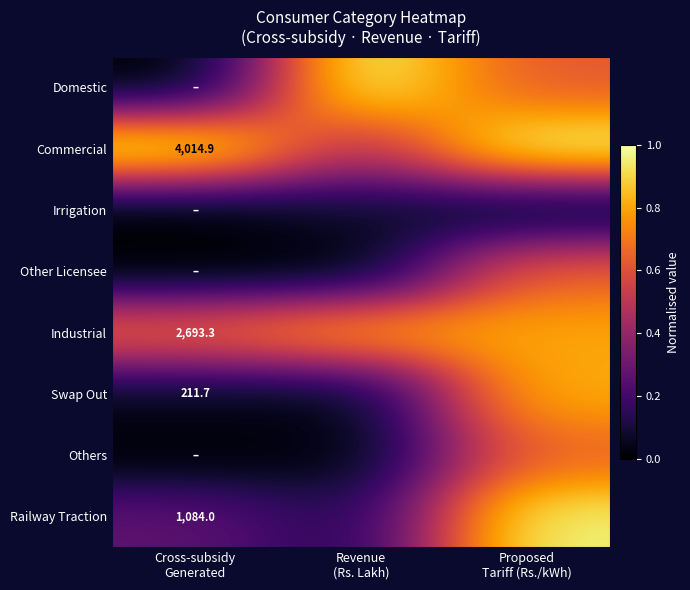

What is the difference between the highest and lowest values at Proposed
Tariff (Rs./kWh)?

1.0